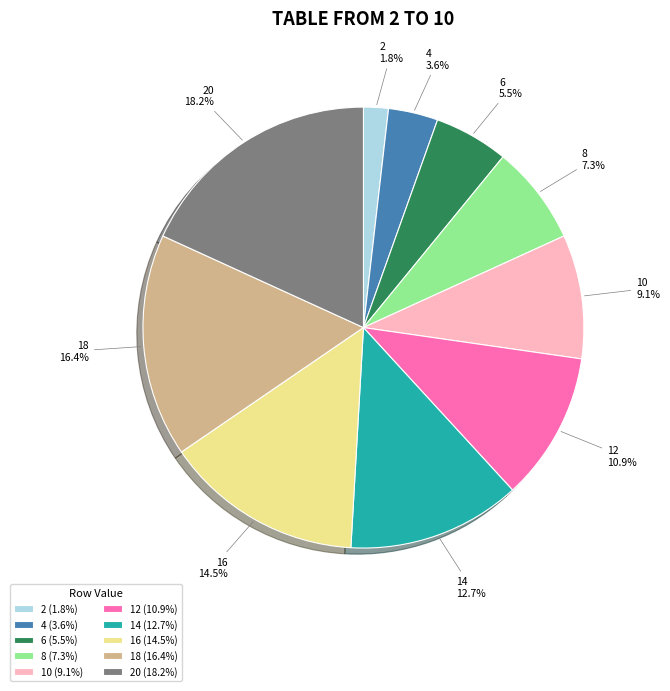

Which slice is the largest?

20